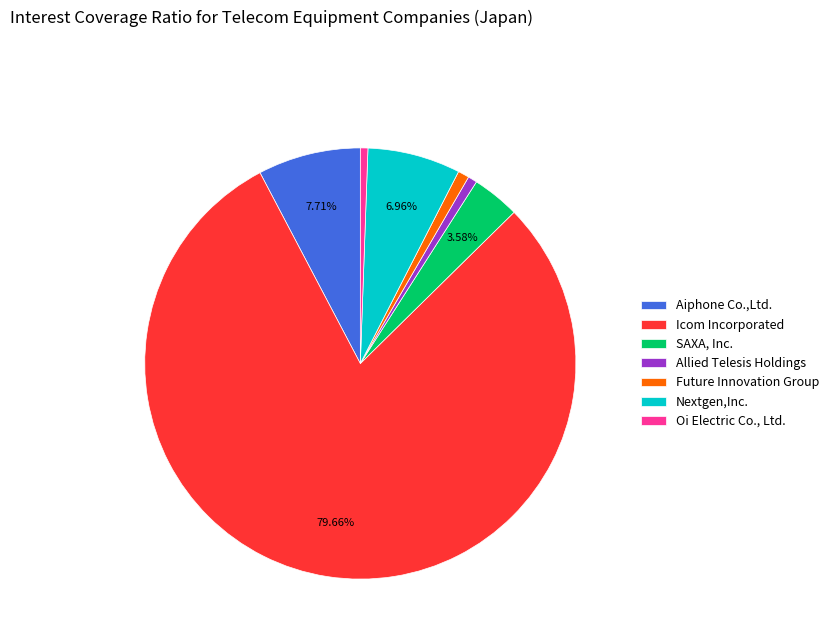

True or false: Oi Electric Co., Ltd. accounts for 1% of the total.

True